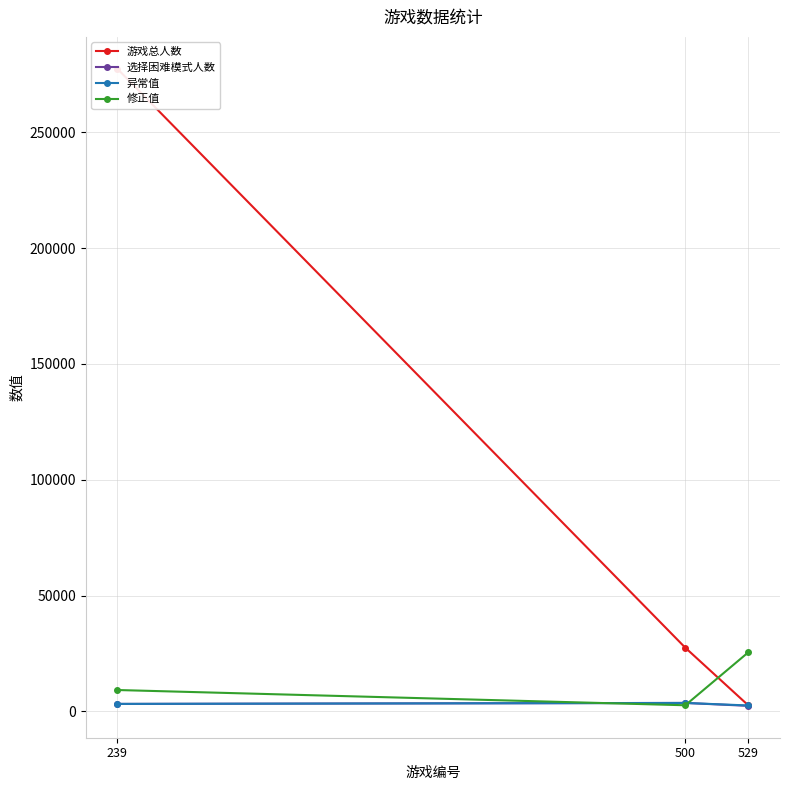

How many lines are shown in the chart?

4